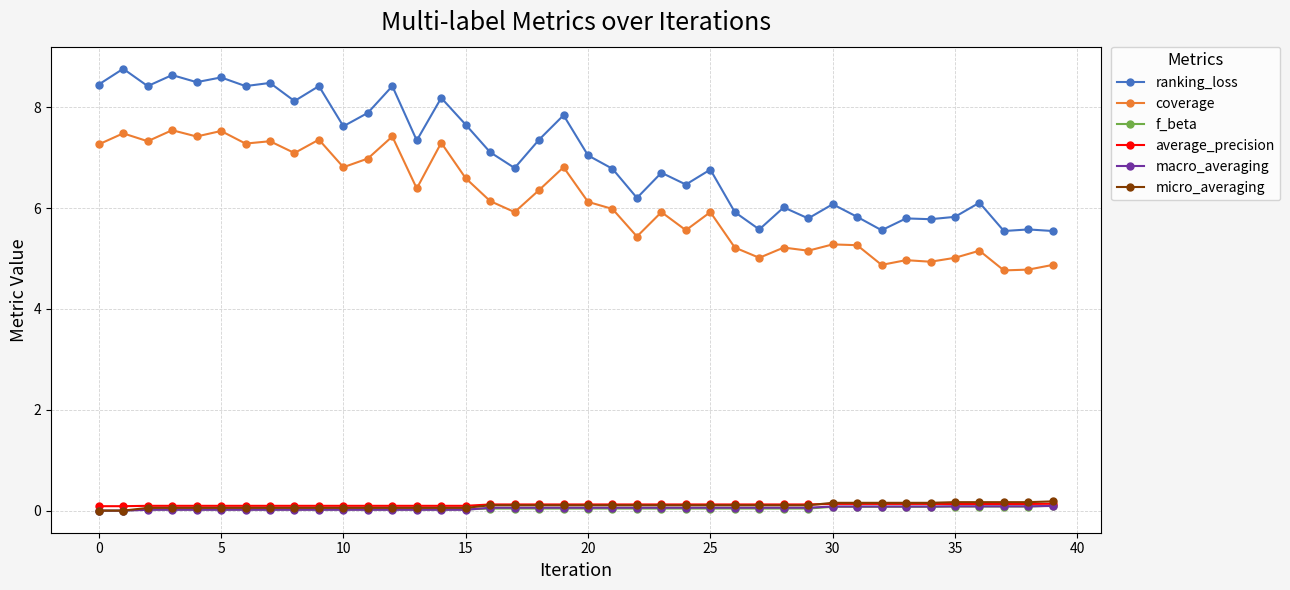

At how many categories does at least one series exceed 3?

40